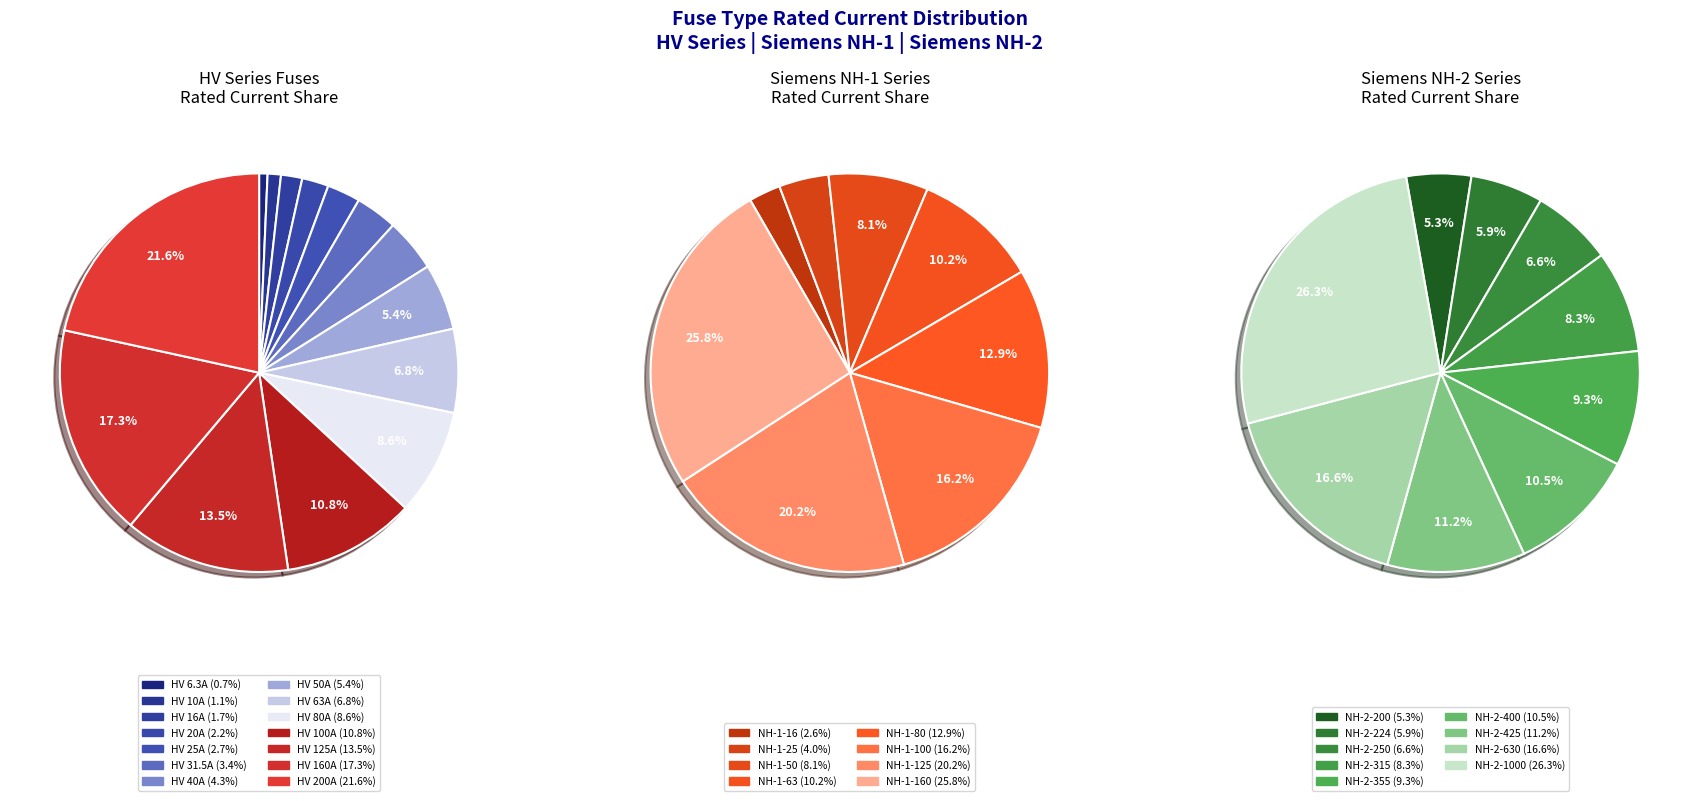

To the nearest percent, what percentage of the pie is HV 125A?

13%